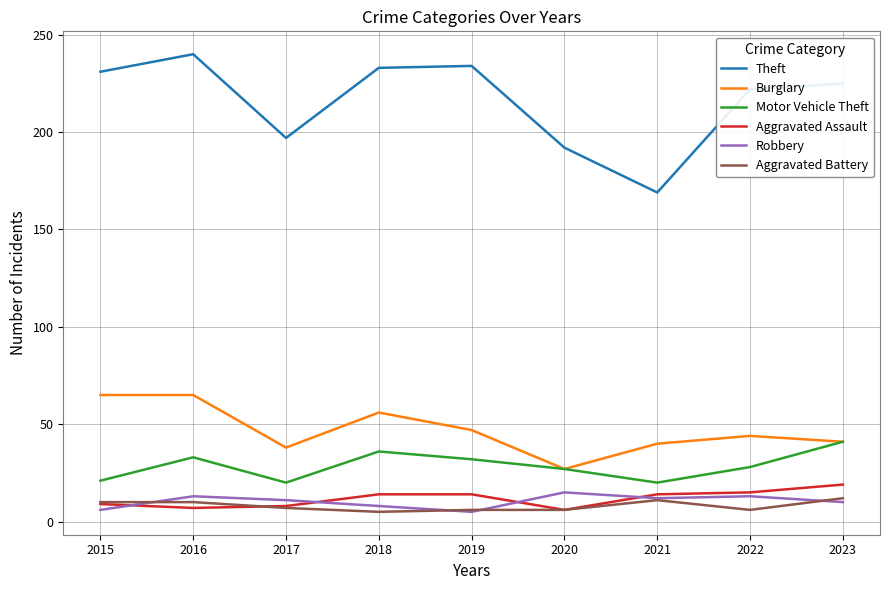

Is this an area chart (filled region under the line)?

No